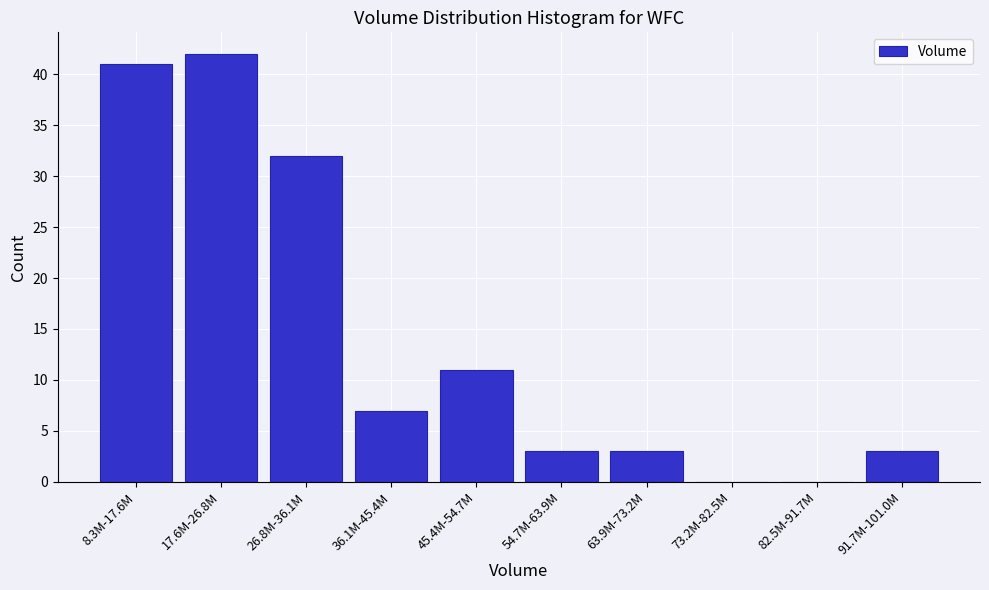

Reading left to right, extract all data points from this chart.

8.3M-17.6M=41	17.6M-26.8M=42	26.8M-36.1M=32	36.1M-45.4M=7	45.4M-54.7M=11	54.7M-63.9M=3	63.9M-73.2M=3	73.2M-82.5M=0	82.5M-91.7M=0	91.7M-101.0M=3